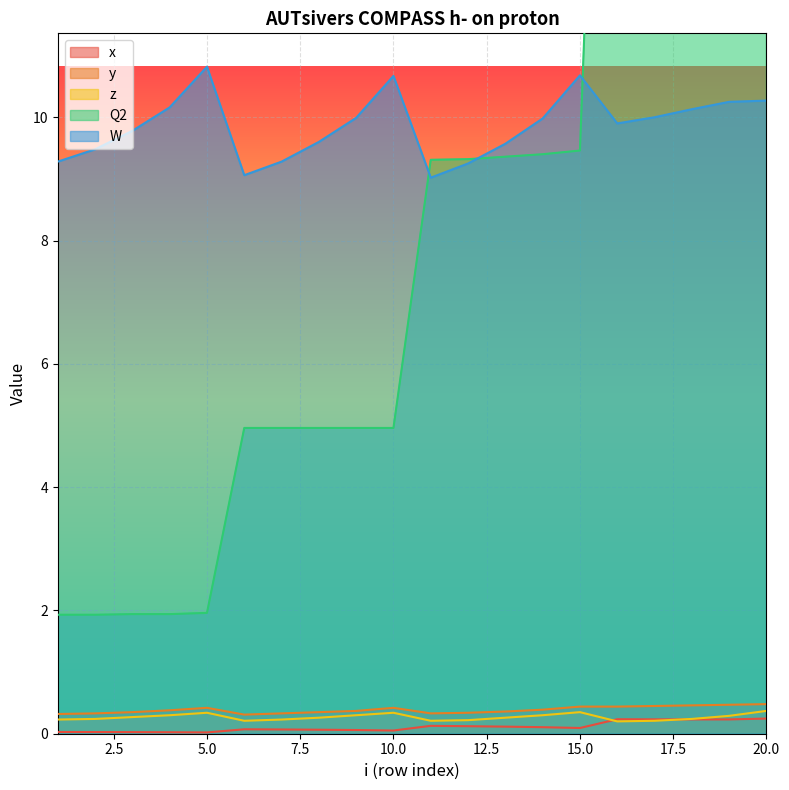

What is the sum of the y values at 14 and 4?

0.8